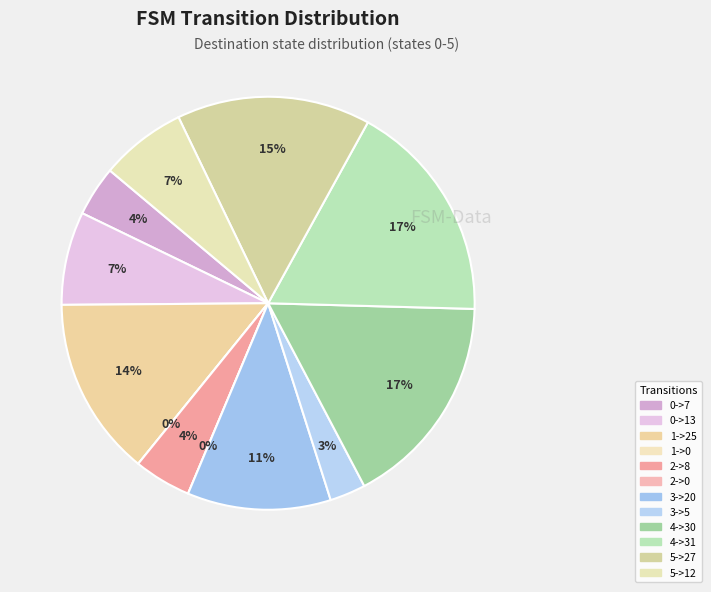

Count the number of slices in the pie.

12